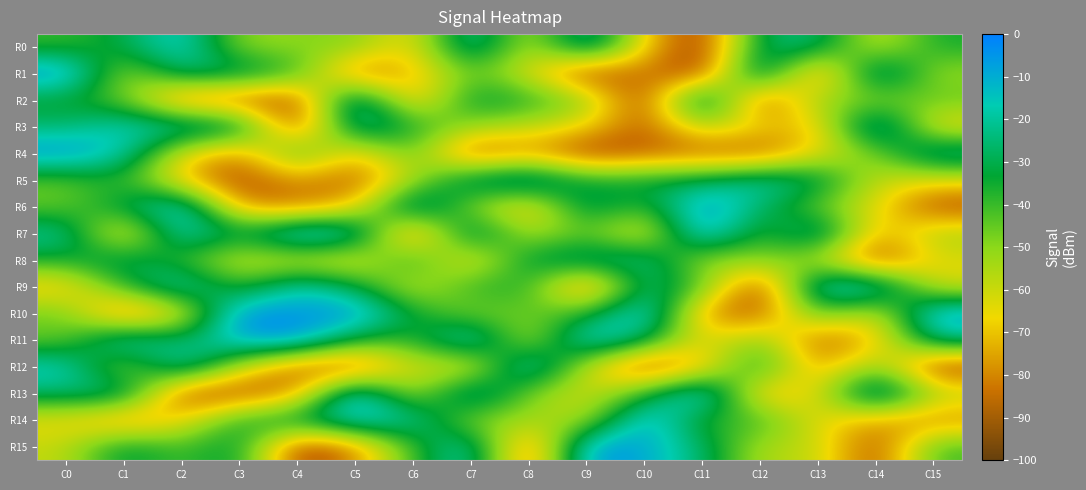

List the series in order of their peak value, lowest first.

R8, R0, R5, R9, R2, R12, R3, R4, R6, R11, R14, R15, R1, R7, R10, R13